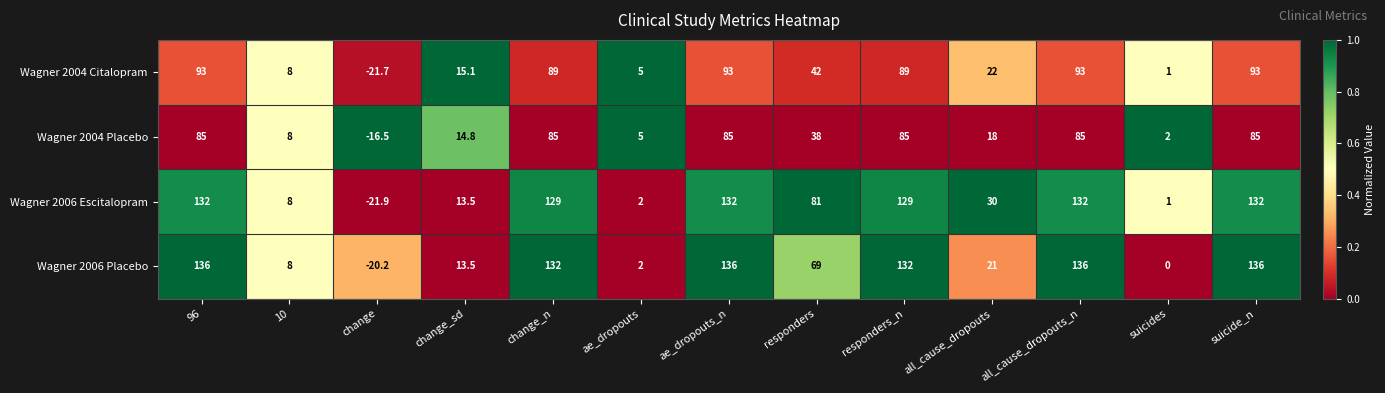

What is the average value of the Wagner 2004 Placebo series?

44.6